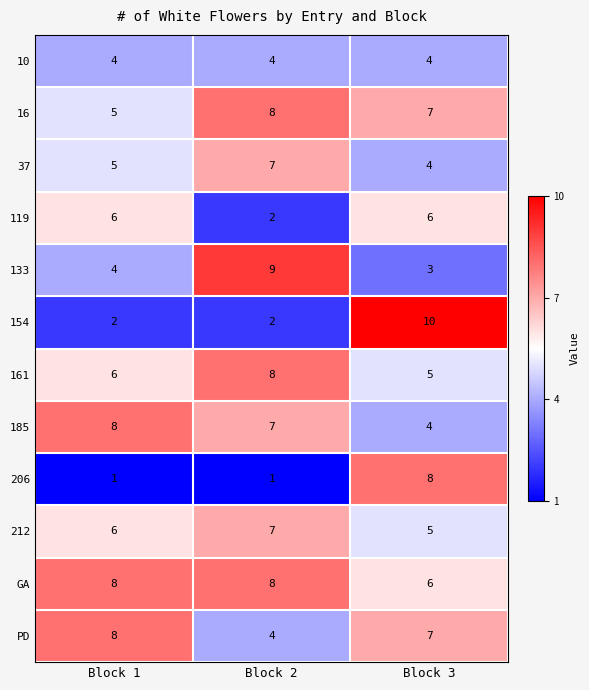

What is the total value across all series at Block 2?

67